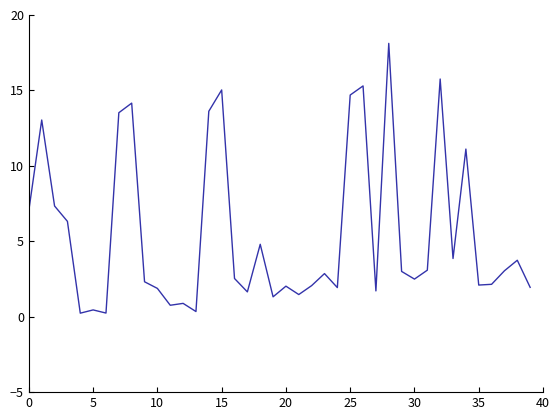

What is the average value?

5.5